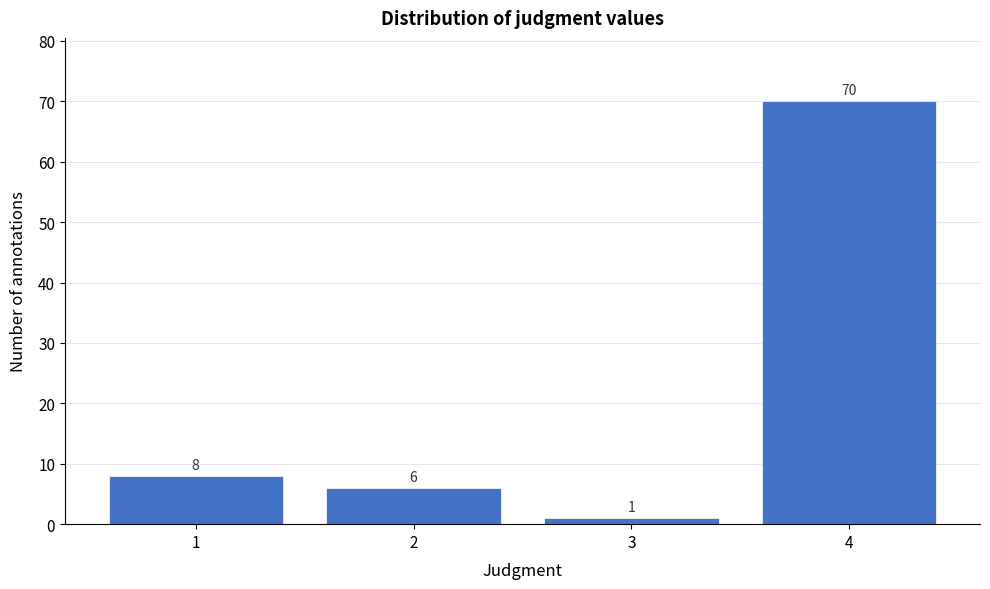

Reading left to right, list all the values displayed in this chart.

1=8	2=6	3=1	4=70